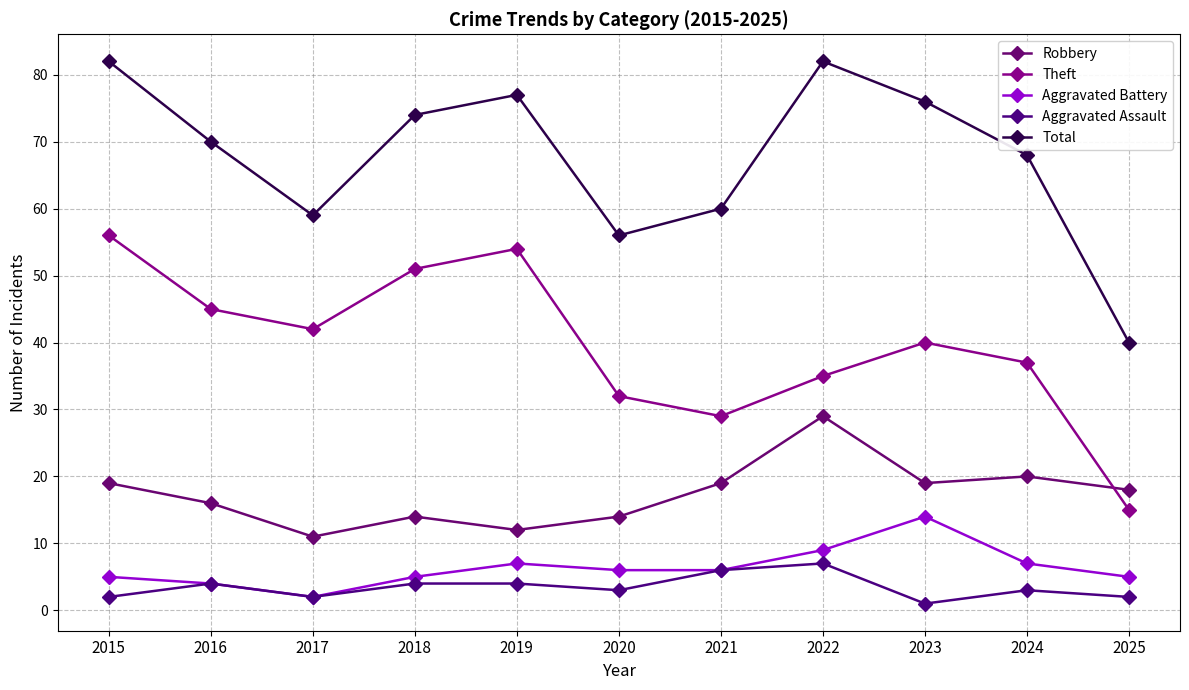

True or false: Robbery has more than 2 points higher than both neighbors.

True